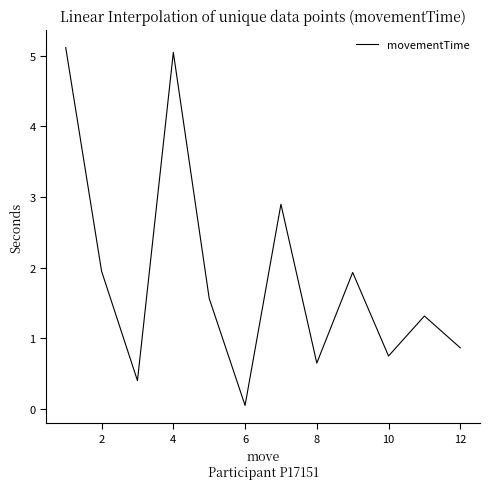

What is the difference between the maximum and minimum values?

5.1